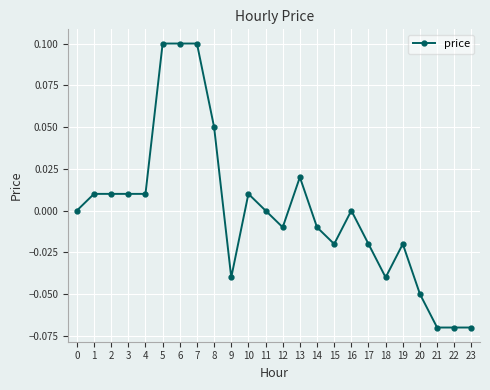

True or false: there are more than 2 points higher than both neighbors.

True